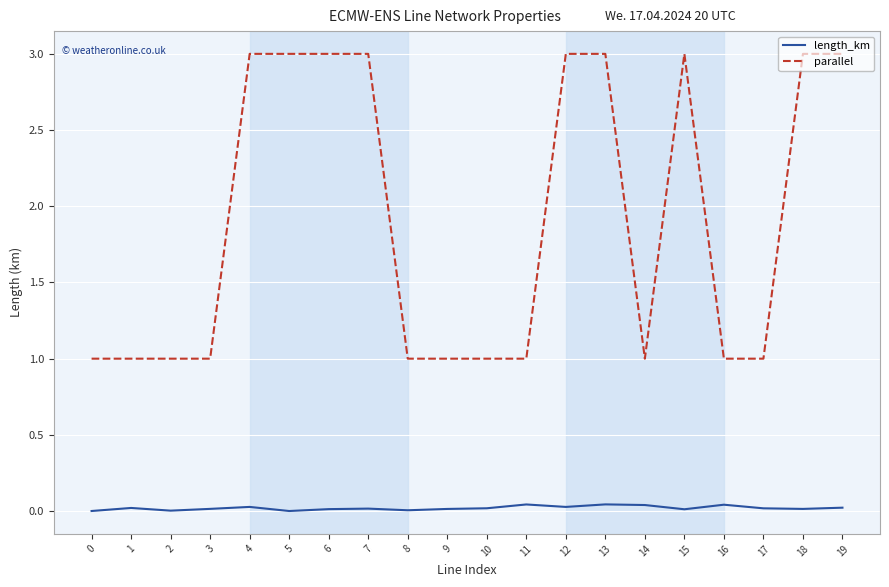

At 17, list the series in order from smallest to largest.

length_km, parallel